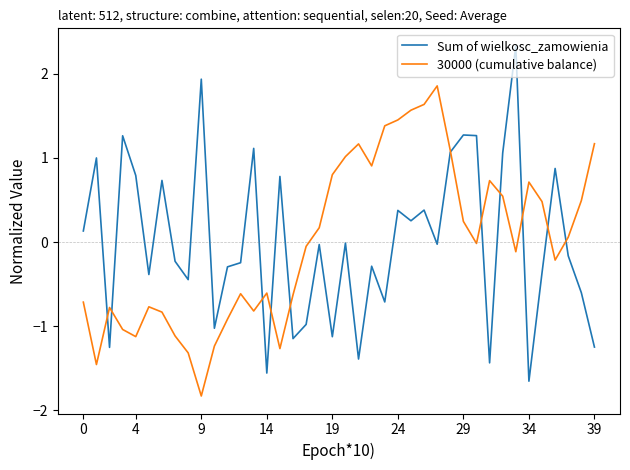

Rank the series by their maximum value, from highest to lowest.

Sum of wielkosc_zamowienia, 30000 (cumulative balance)